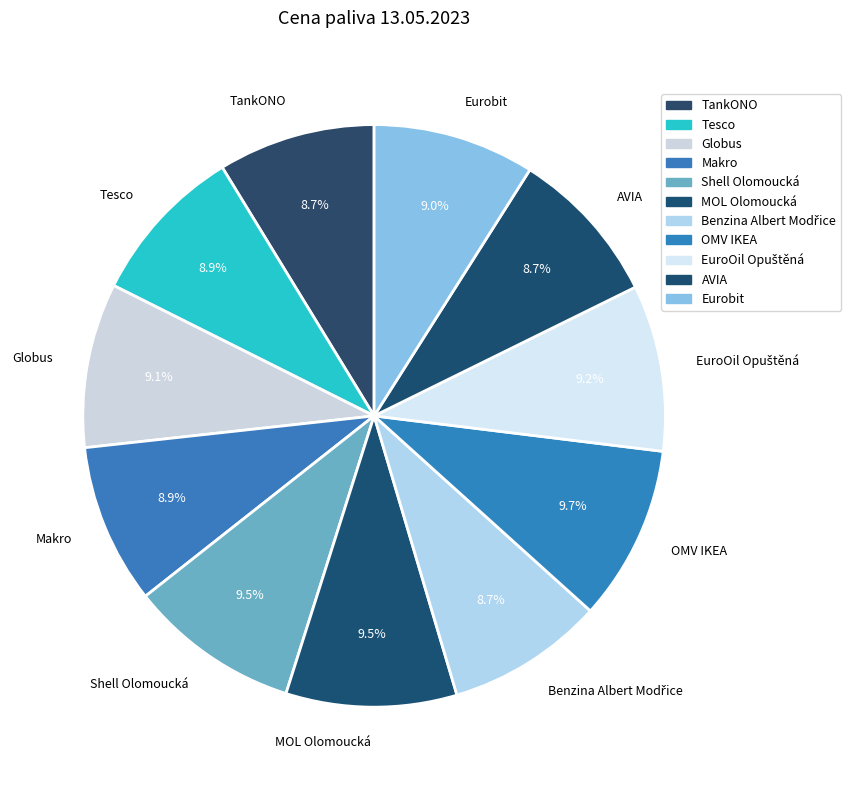

What percentage is NOT represented by Globus?

90.9%